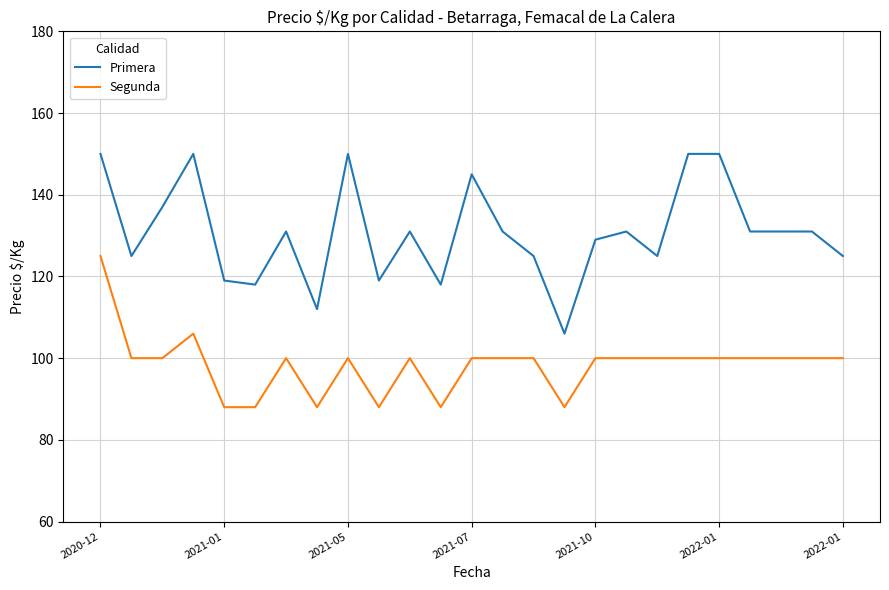

Which series has the widest spread of values?

Primera